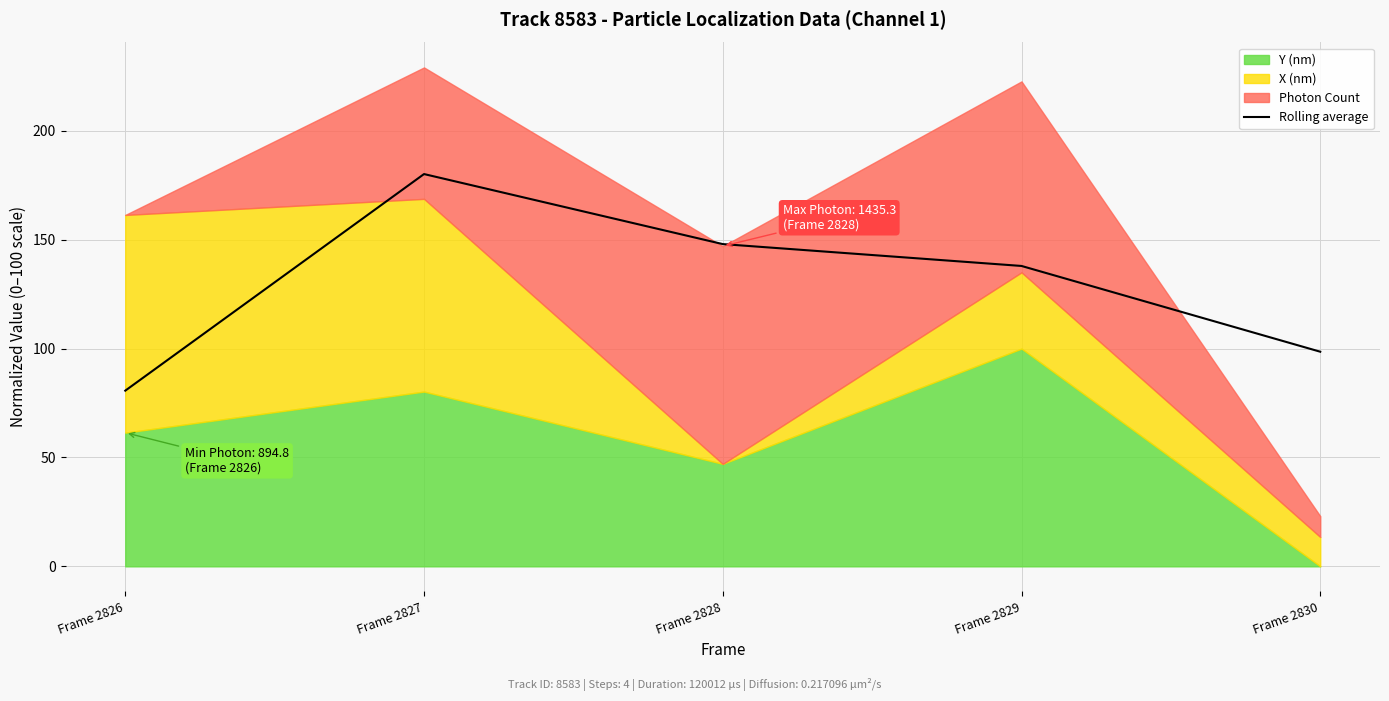

Where is the first local maximum?

Frame 2827